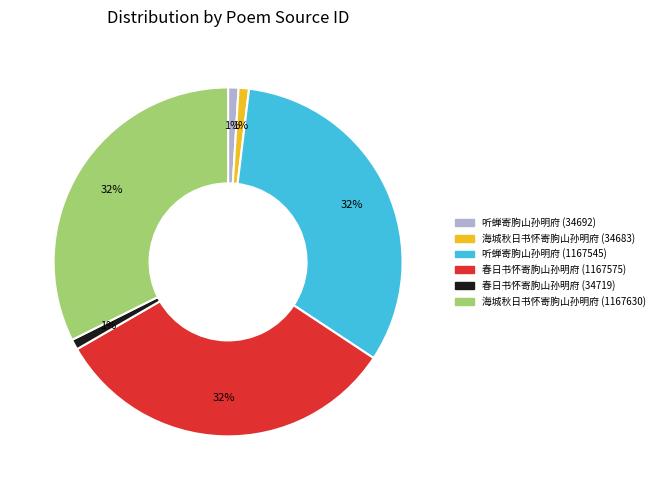

How many slices are in this pie chart?

6